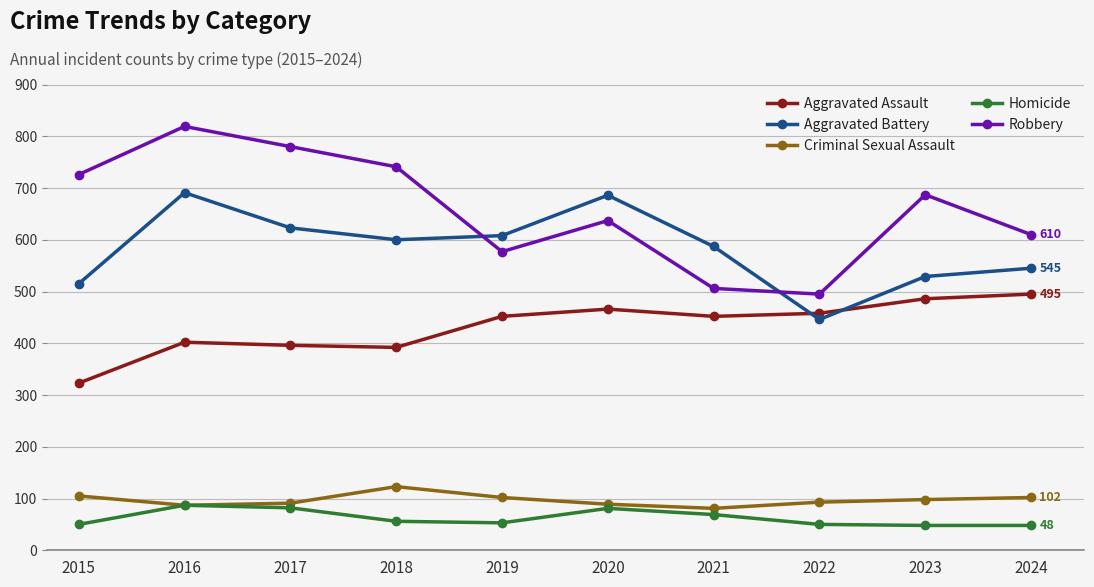

What are all the series names shown in the legend?

Aggravated Assault, Aggravated Battery, Criminal Sexual Assault, Homicide, Robbery